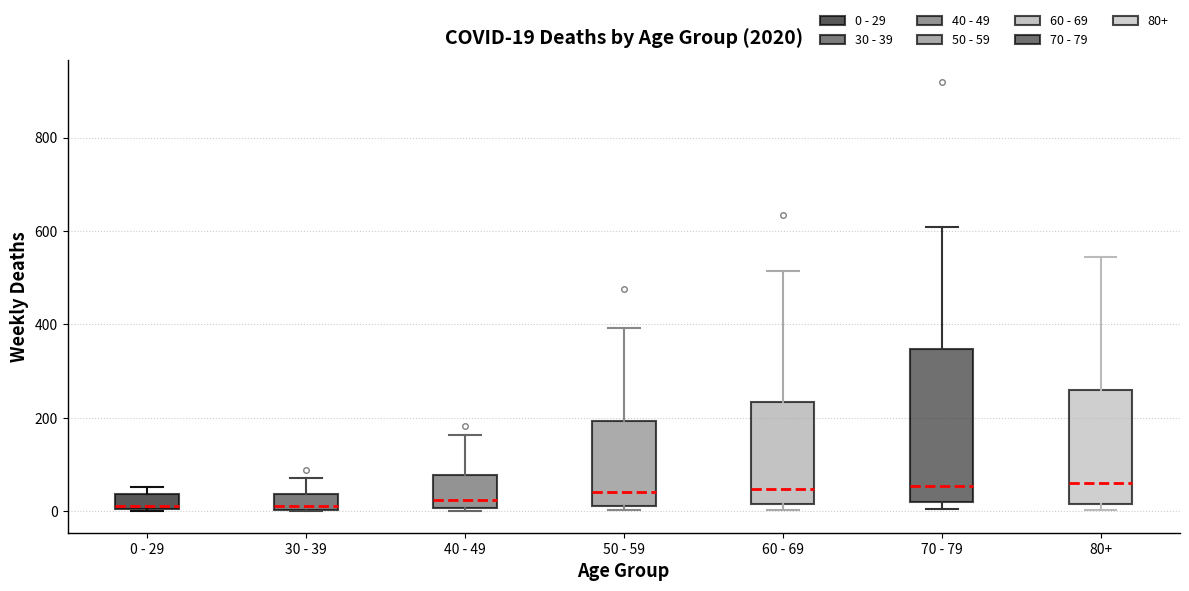

Which box is the tallest, from its lower edge to its upper edge?

70 - 79